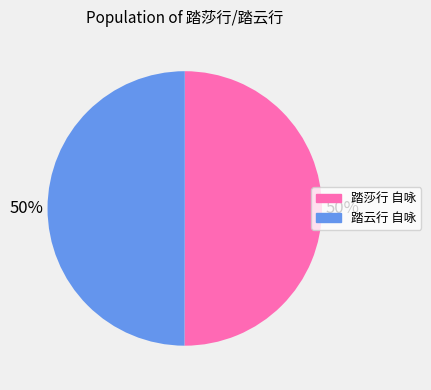

How many slices are in this pie chart?

2